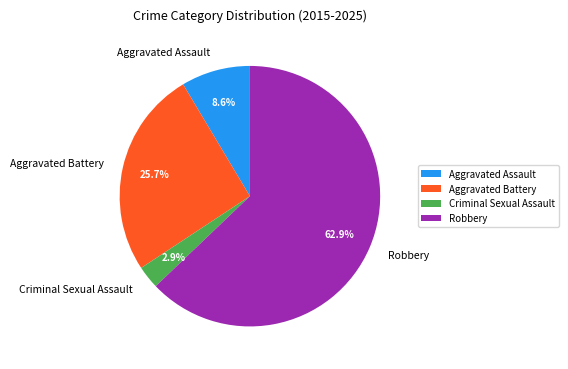

To the nearest percent, what is the difference between the Aggravated Assault and Robbery slice percentages?

54%